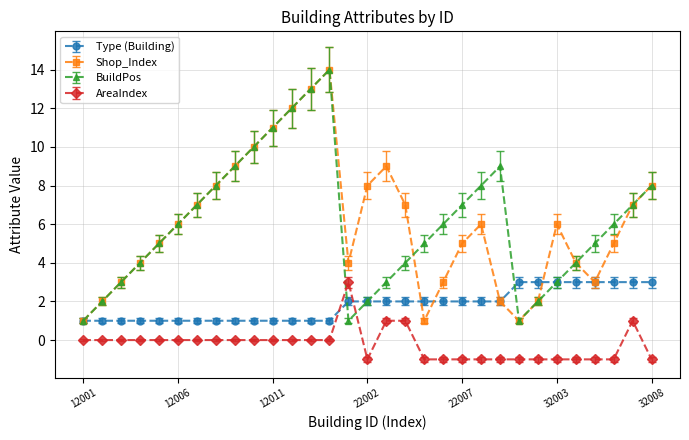

What is the difference between the maximum and minimum values in the Type (Building) series?

2